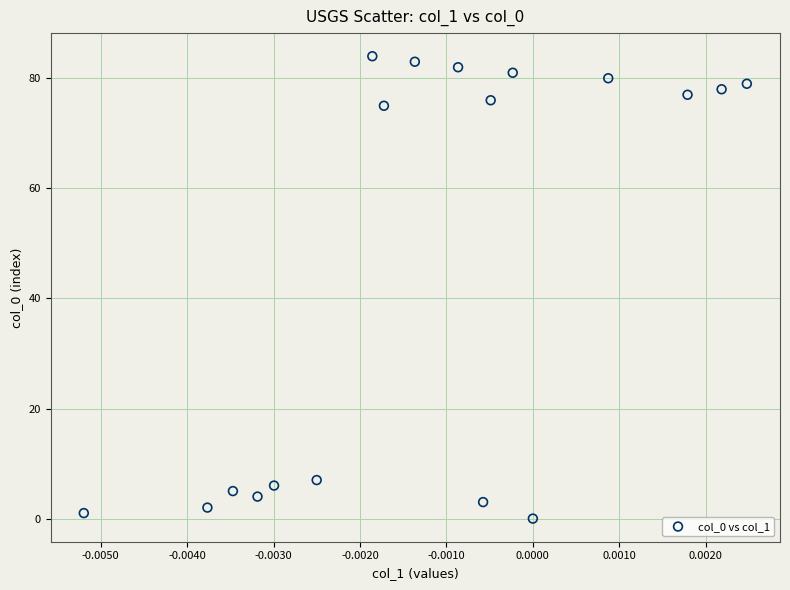

What is the range of Y values (max minus min)?

84